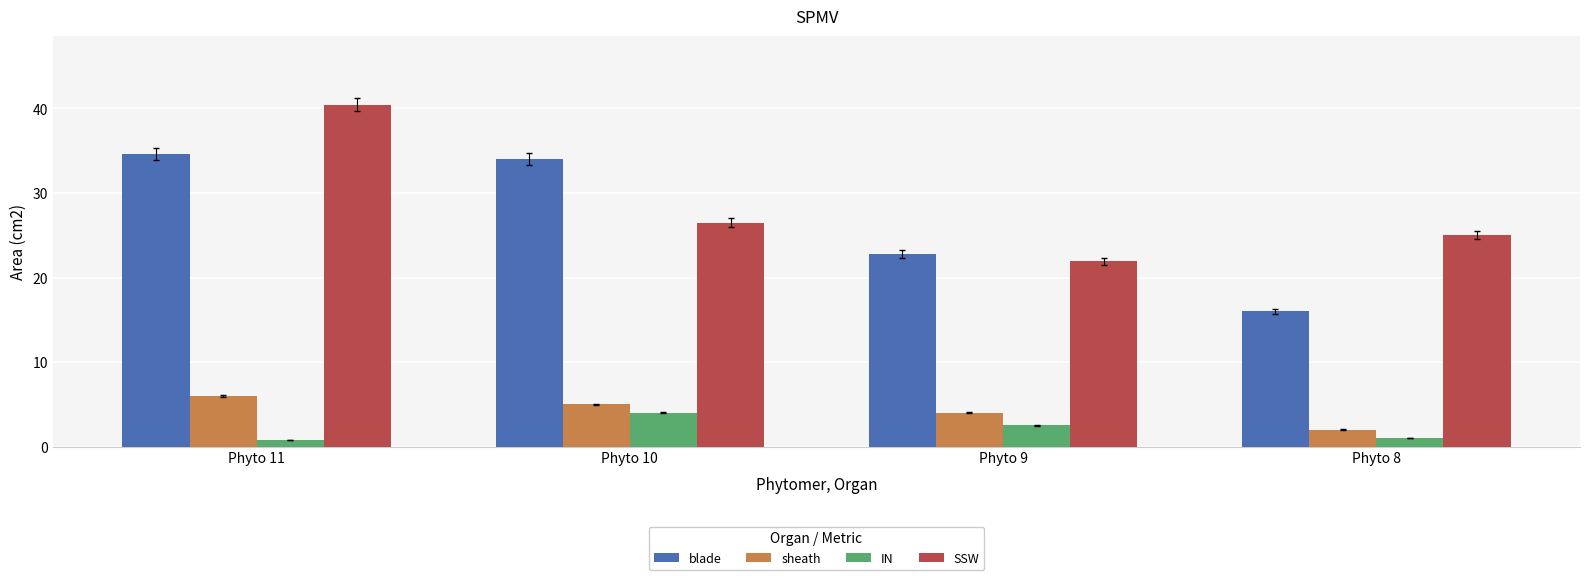

What is the smallest value displayed?

0.8